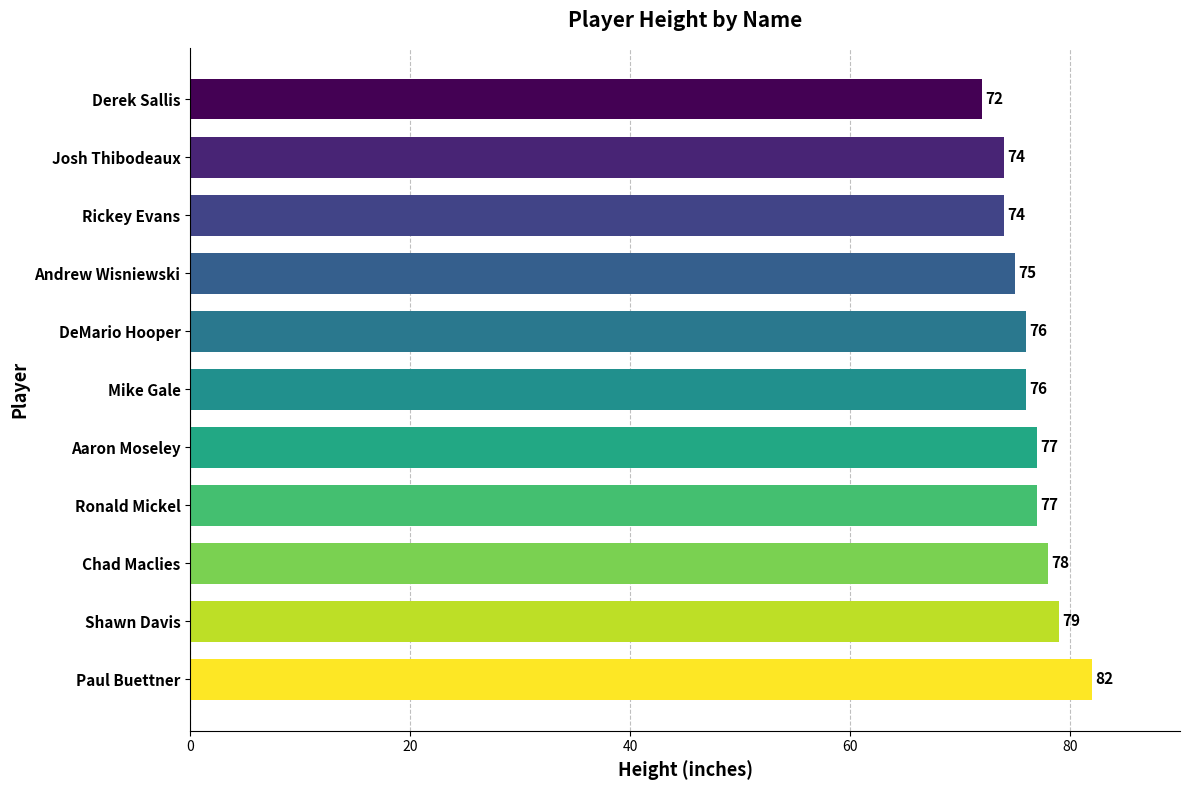

Reading bottom to top, extract all data points from this chart.

Paul Buettner=82	Shawn Davis=79	Chad Maclies=78	Ronald Mickel=77	Aaron Moseley=77	Mike Gale=76	DeMario Hooper=76	Andrew Wisniewski=75	Rickey Evans=74	Josh Thibodeaux=74	Derek Sallis=72